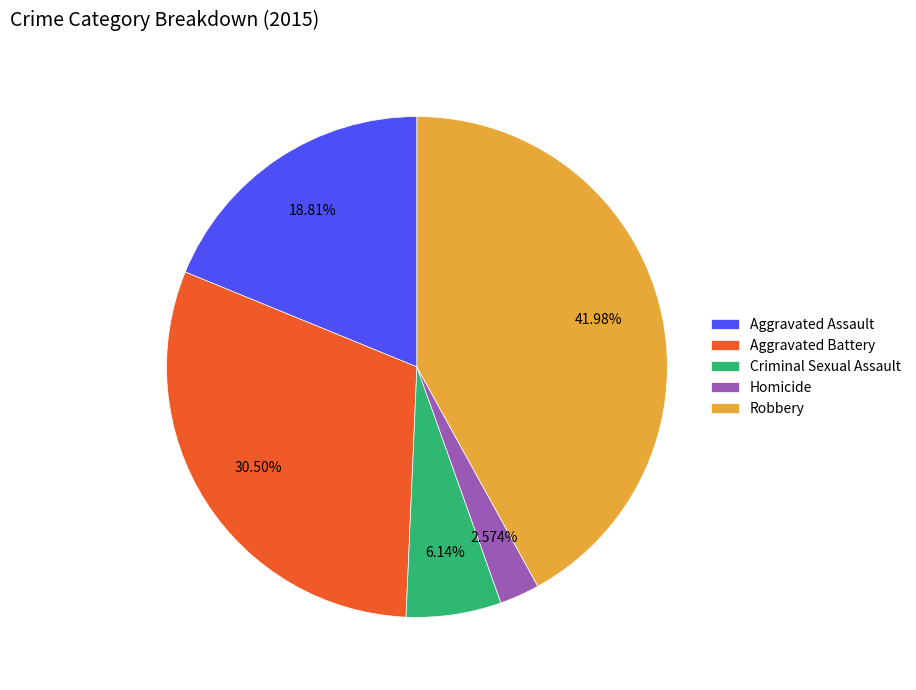

Does any single category account for the majority?

No